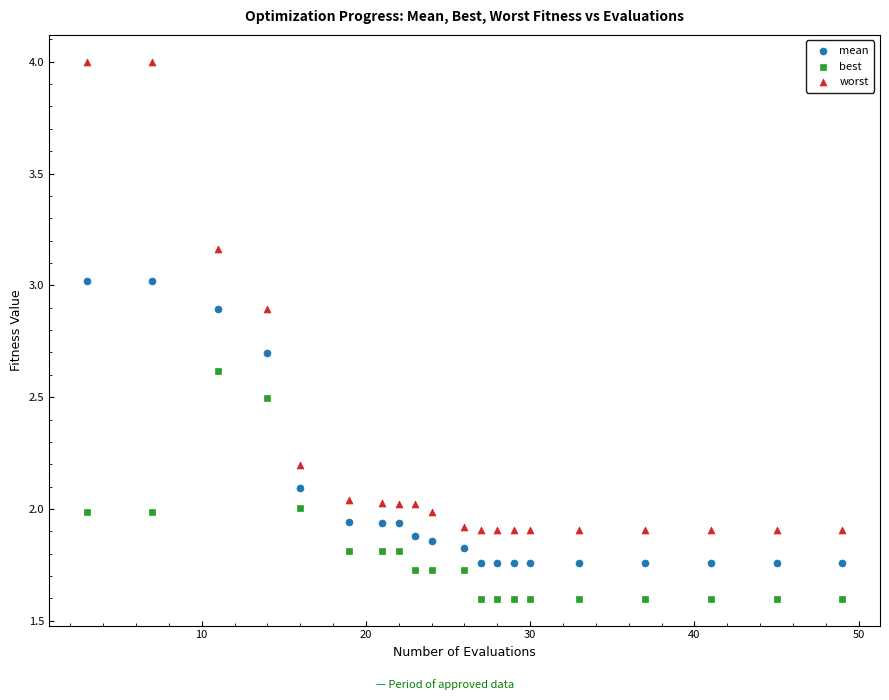

Which series has the largest Y range (max minus min)?

worst